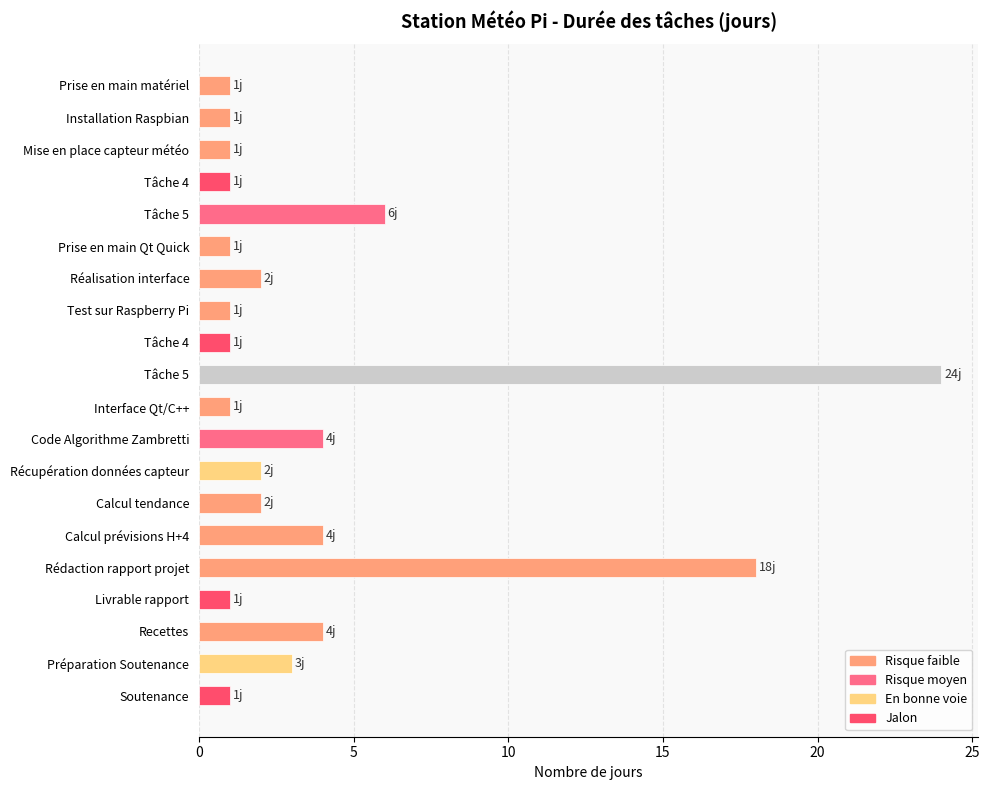

Is it true that the value at Récupération données capteur is 2?

True